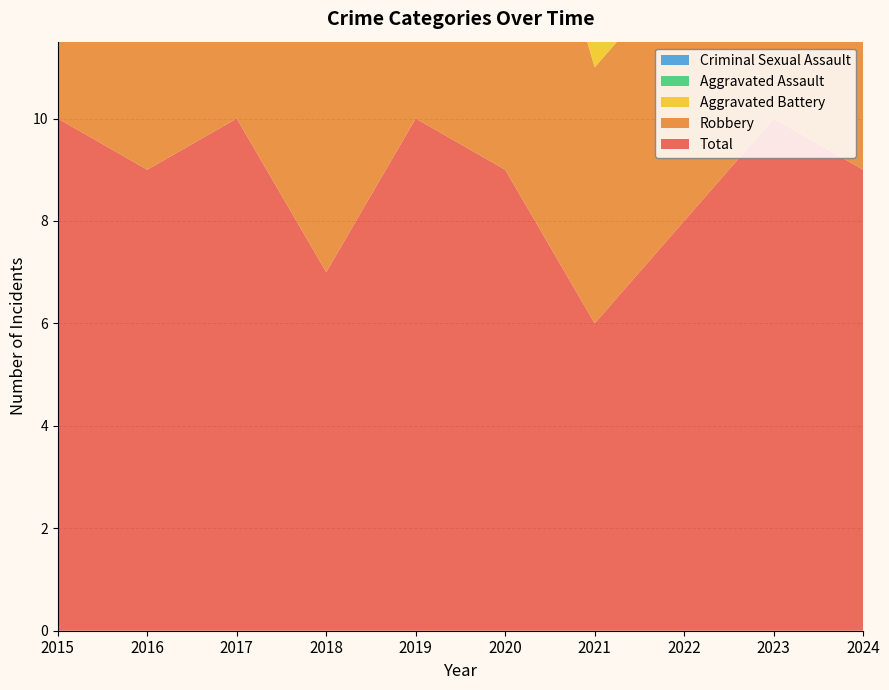

Reading right to left, transcribe all the data shown in this chart.

Aggravated Assault: 2024=1	2023=2	2022=1	2021=0	2020=0	2019=1	2018=0	2017=0	2016=0	2015=2
Aggravated Battery: 2024=4	2023=3	2022=2	2021=1	2020=1	2019=2	2018=1	2017=1	2016=1	2015=2
Criminal Sexual Assault: 2024=1	2023=2	2022=0	2021=0	2020=0	2019=0	2018=0	2017=1	2016=0	2015=0
Robbery: 2024=3	2023=3	2022=5	2021=5	2020=8	2019=7	2018=6	2017=8	2016=8	2015=6
Total: 2024=9	2023=10	2022=8	2021=6	2020=9	2019=10	2018=7	2017=10	2016=9	2015=10